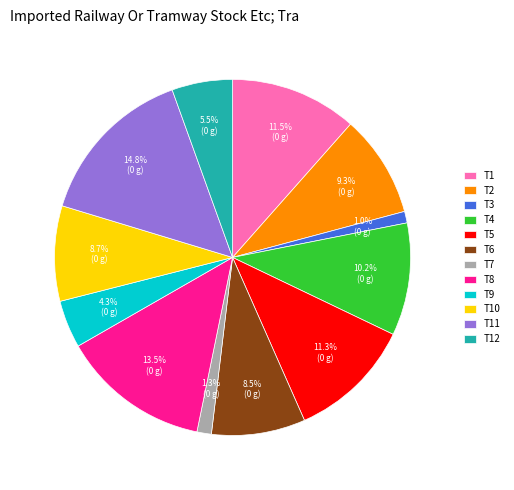

Combined, what portion of the pie is T12 and T10?

14.2%